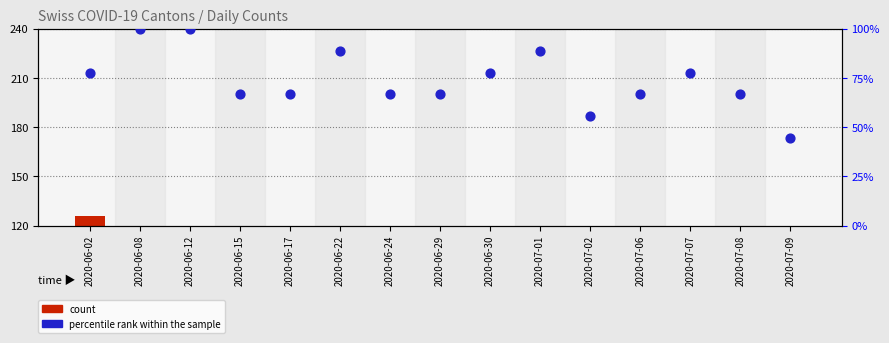

Is the value of count at 2020-06-30 greater than the value of percentile rank within the sample at 2020-07-02?

Yes